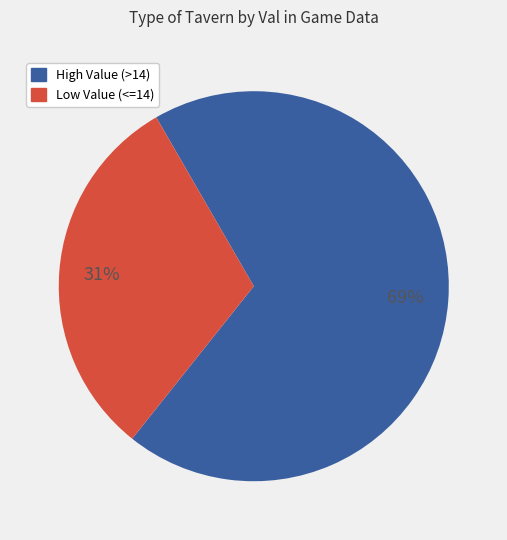

To the nearest percent, what is the difference between the largest and smallest slice percentages?

38%